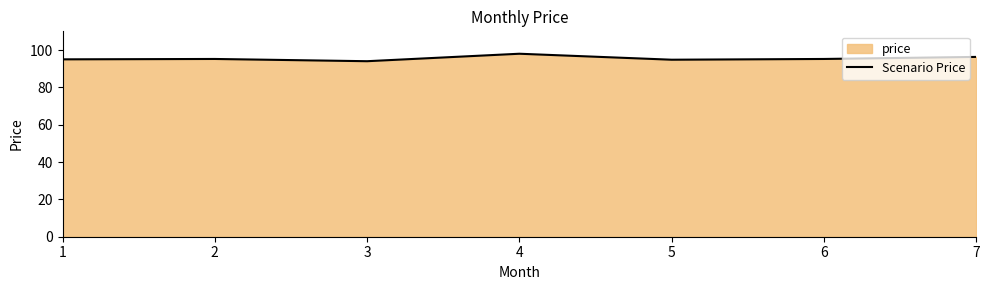

What is the approximate value at 5?

94.8